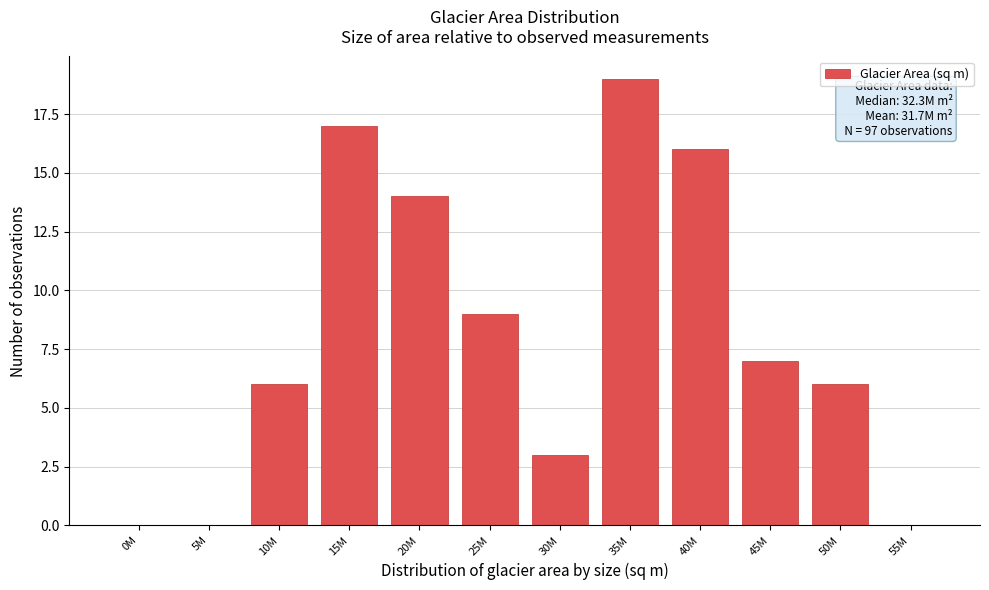

Reading right to left, what are all the values shown in this chart?

55M=0	50M=6	45M=7	40M=16	35M=19	30M=3	25M=9	20M=14	15M=17	10M=6	5M=0	0M=0